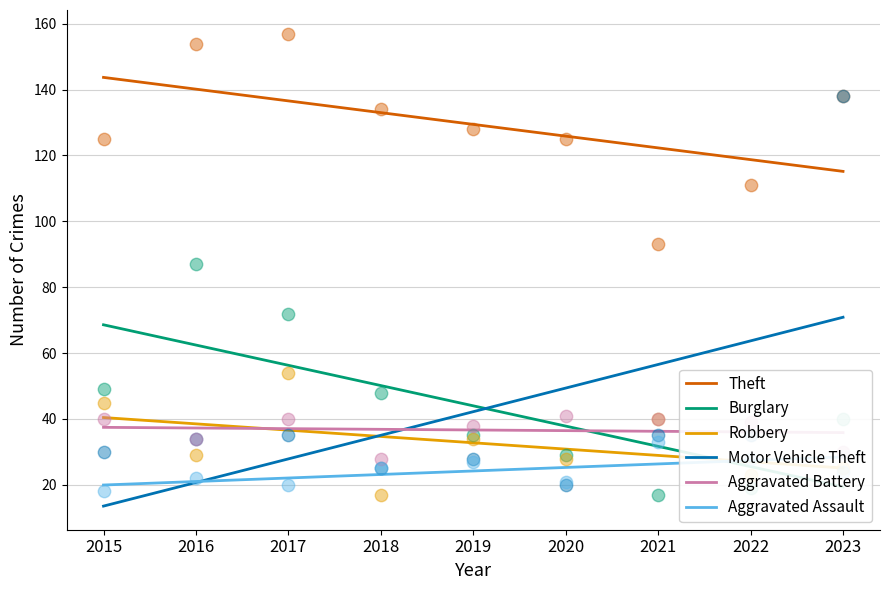

What are all the series names shown in the legend?

Theft, Burglary, Robbery, Motor Vehicle Theft, Aggravated Battery, Aggravated Assault